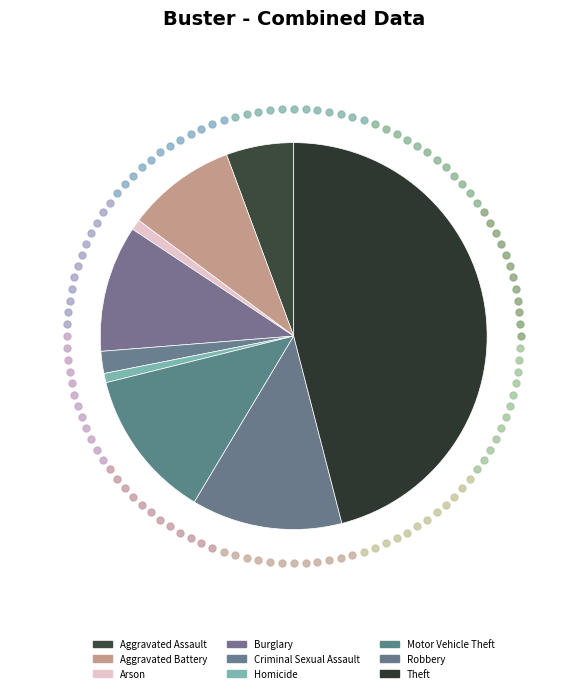

To the nearest percent, what is the combined percentage of Burglary and Criminal Sexual Assault?

12%